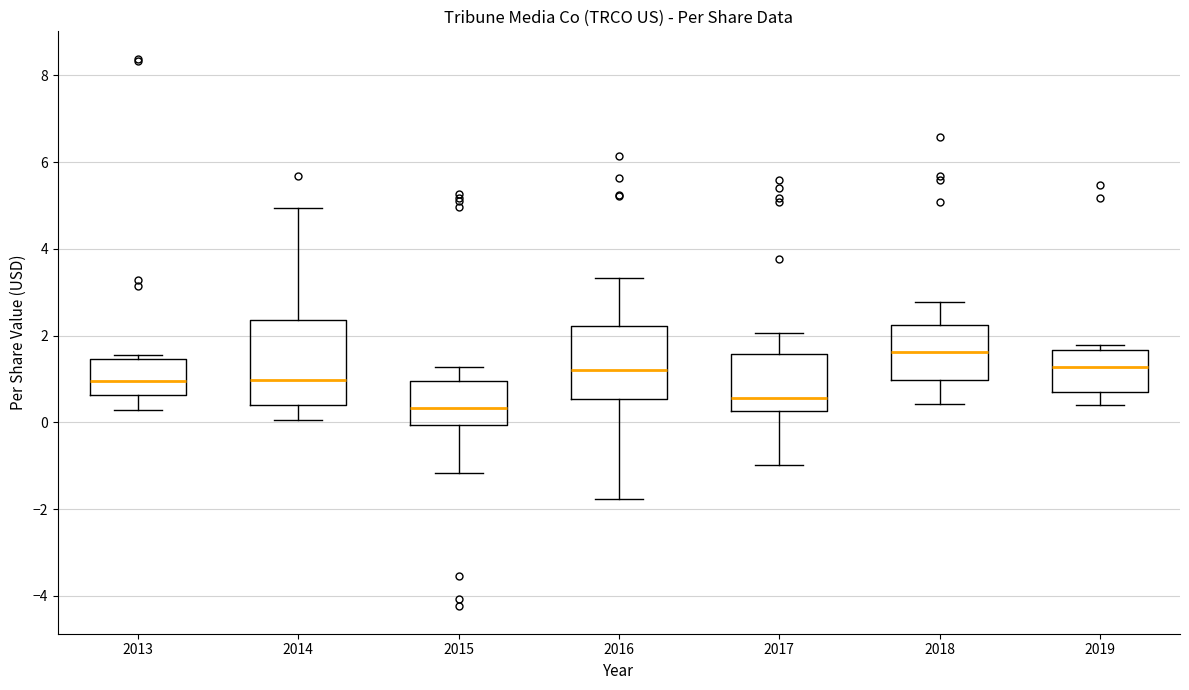

Reading left to right, read every box against the y-axis: the position of its median line, the range the box covers, and the ends of its whiskers. The values are not printed on the chart, so give them approximately, as read against the axis.

2013: median 1.0, box 0.6 to 1.4, whiskers 0.2 to 1.6
2014: median 1.0, box 0.4 to 2.4, whiskers 0.0 to 5.0
2015: median 0.4, box 0.0 to 1.0, whiskers -1.2 to 1.2
2016: median 1.2, box 0.6 to 2.2, whiskers -1.8 to 3.4
2017: median 0.6, box 0.2 to 1.6, whiskers -1.0 to 2.0
2018: median 1.6, box 1.0 to 2.2, whiskers 0.4 to 2.8
2019: median 1.2, box 0.6 to 1.6, whiskers 0.4 to 1.8